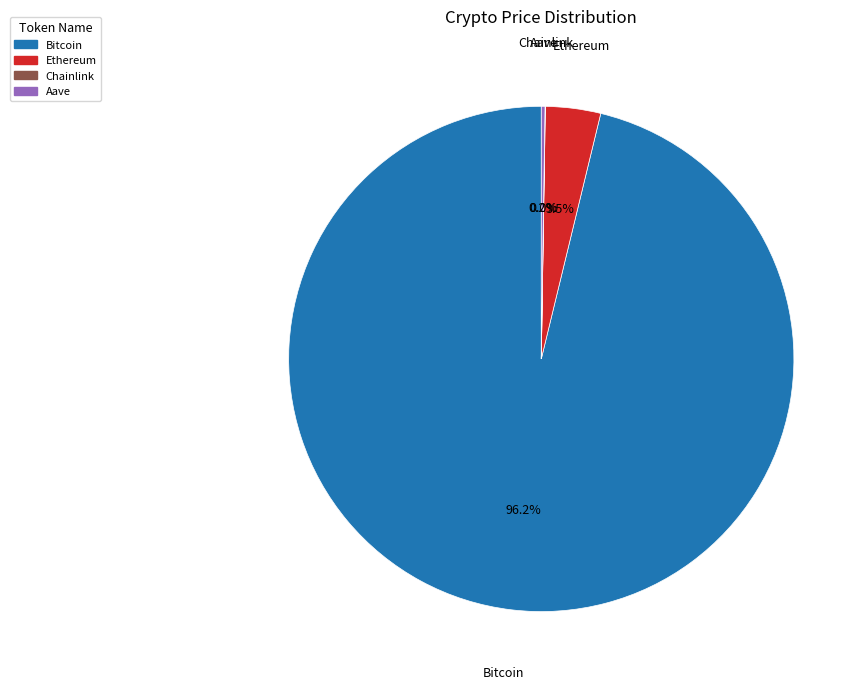

Which slice represents more than half of the pie?

Bitcoin